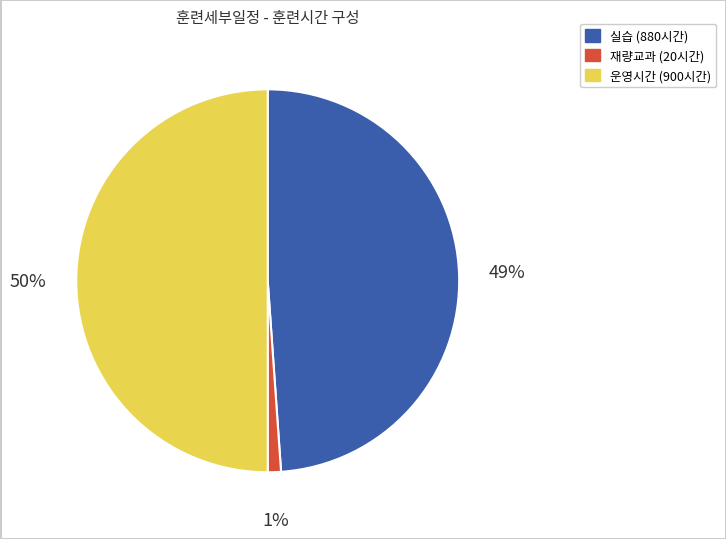

To the nearest percent, what is the difference between the largest and smallest slice percentages?

49%